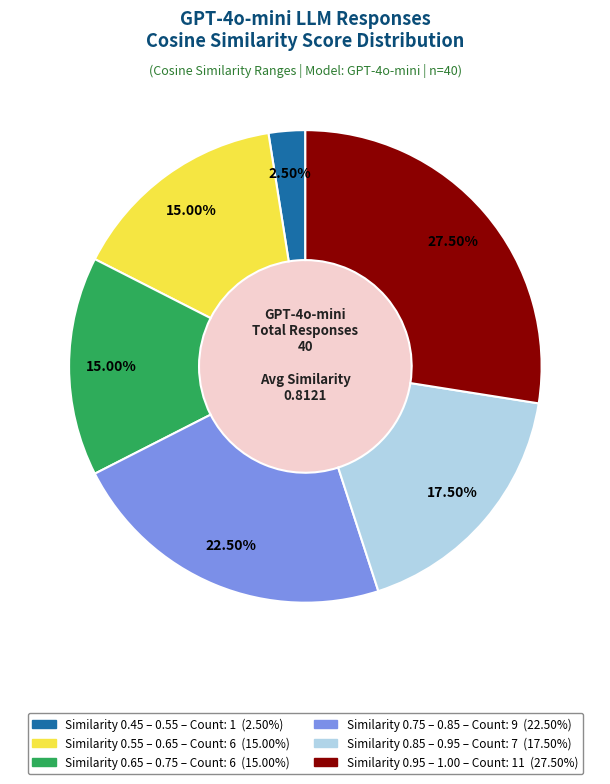

Does any single category account for the majority?

No